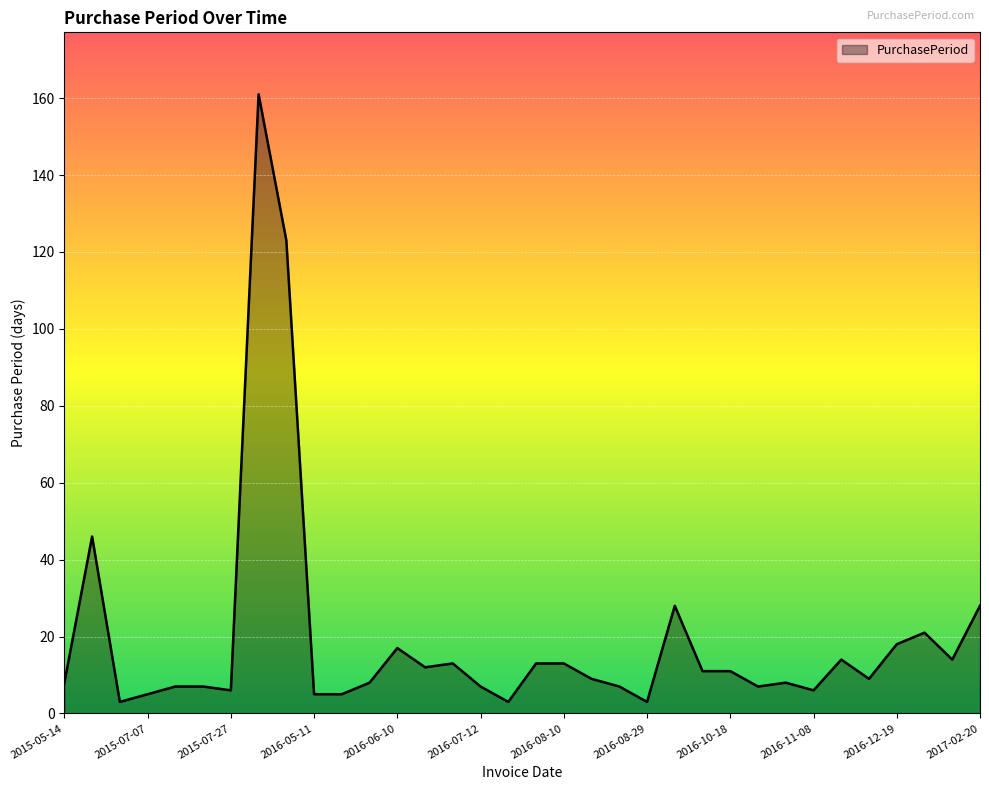

What is the difference between the maximum and minimum values?

158